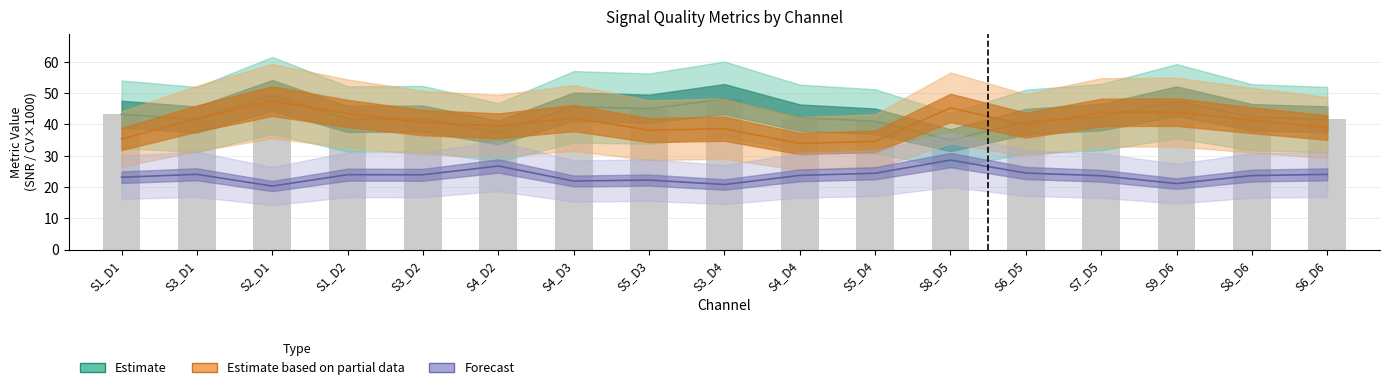

Which category has the highest value across all series?

S2_D1